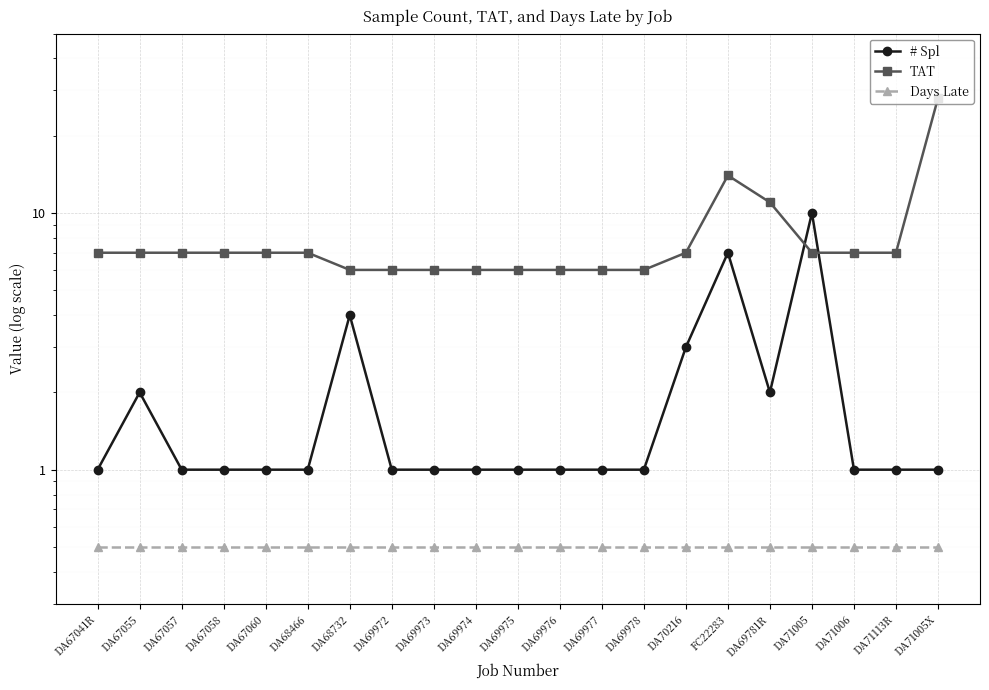

List the series in order of their peak value, lowest first.

Days Late, # Spl, TAT